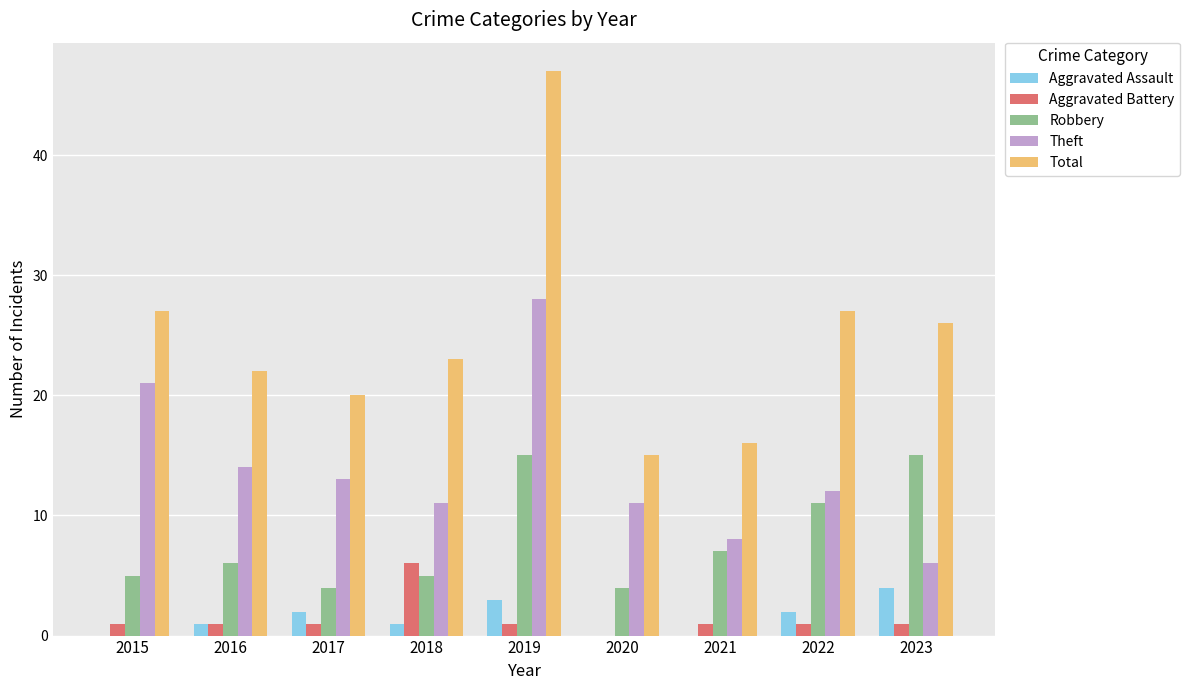

The value of Total at 2016 is 5. True or false?

False